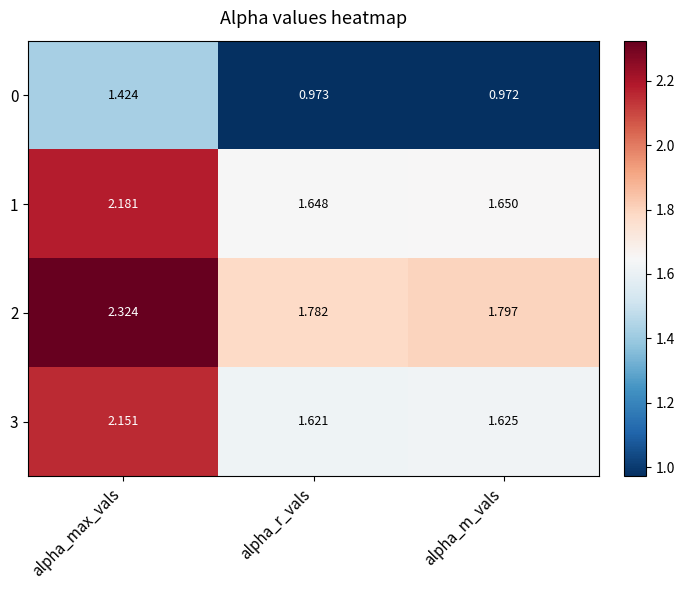

How many series are shown in this chart?

4